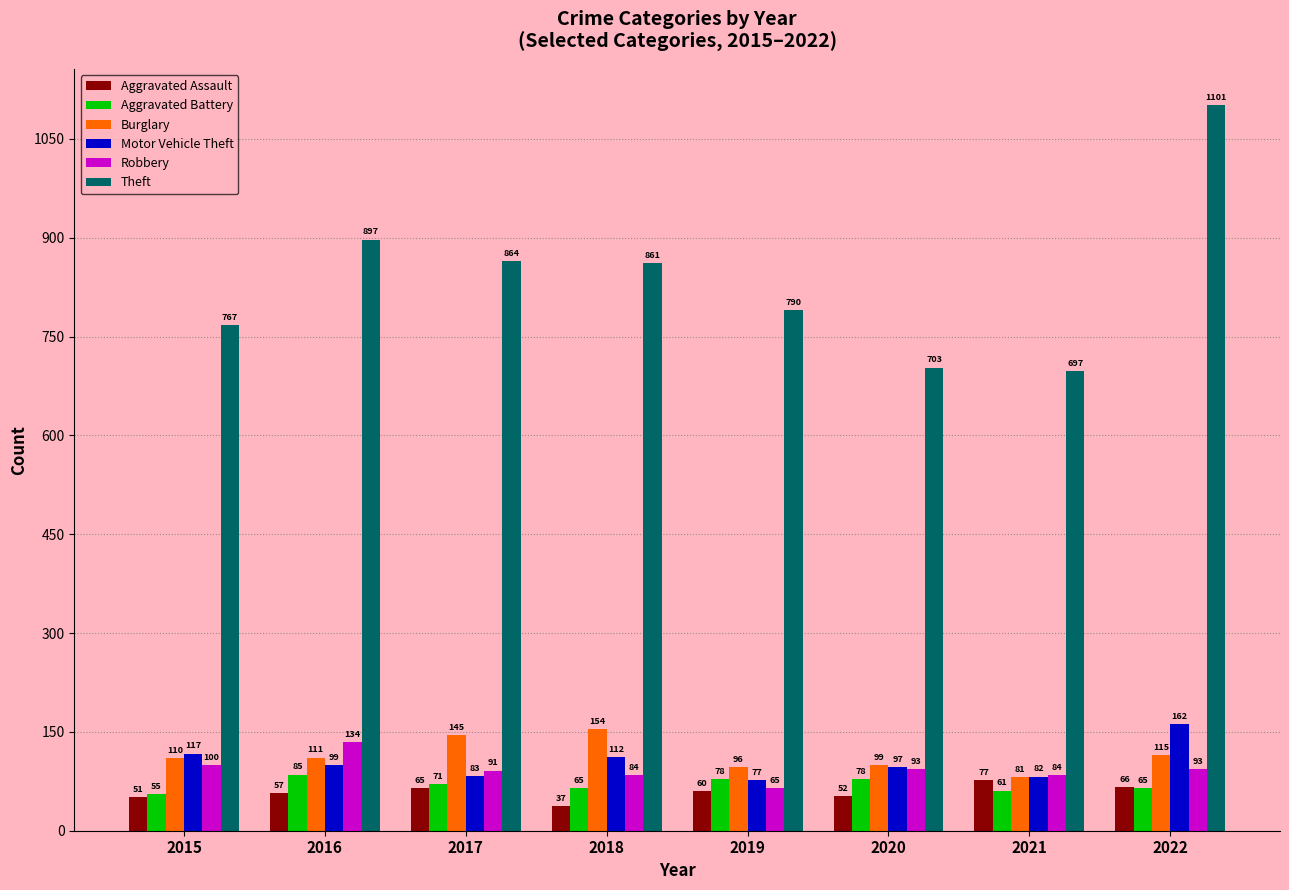

Is the value of Aggravated Battery at 2015 greater than the value of Theft at 2022?

No